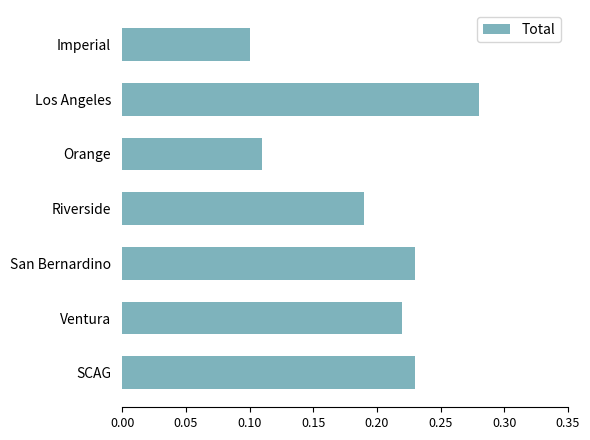

Are the bars grouped side by side (vs. stacked)?

No